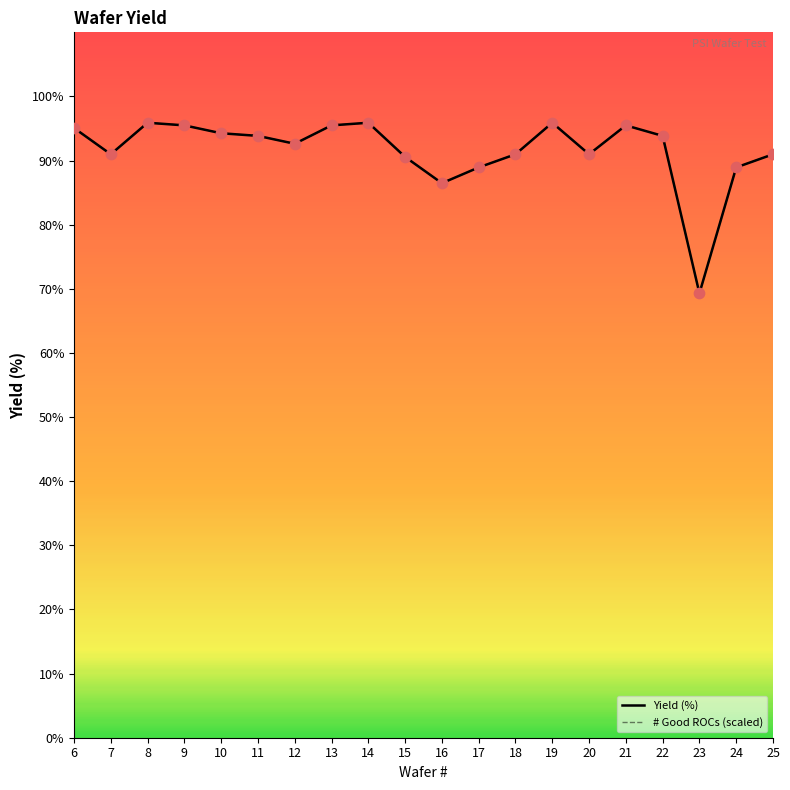

What is the total value across all series at 8?

191.8